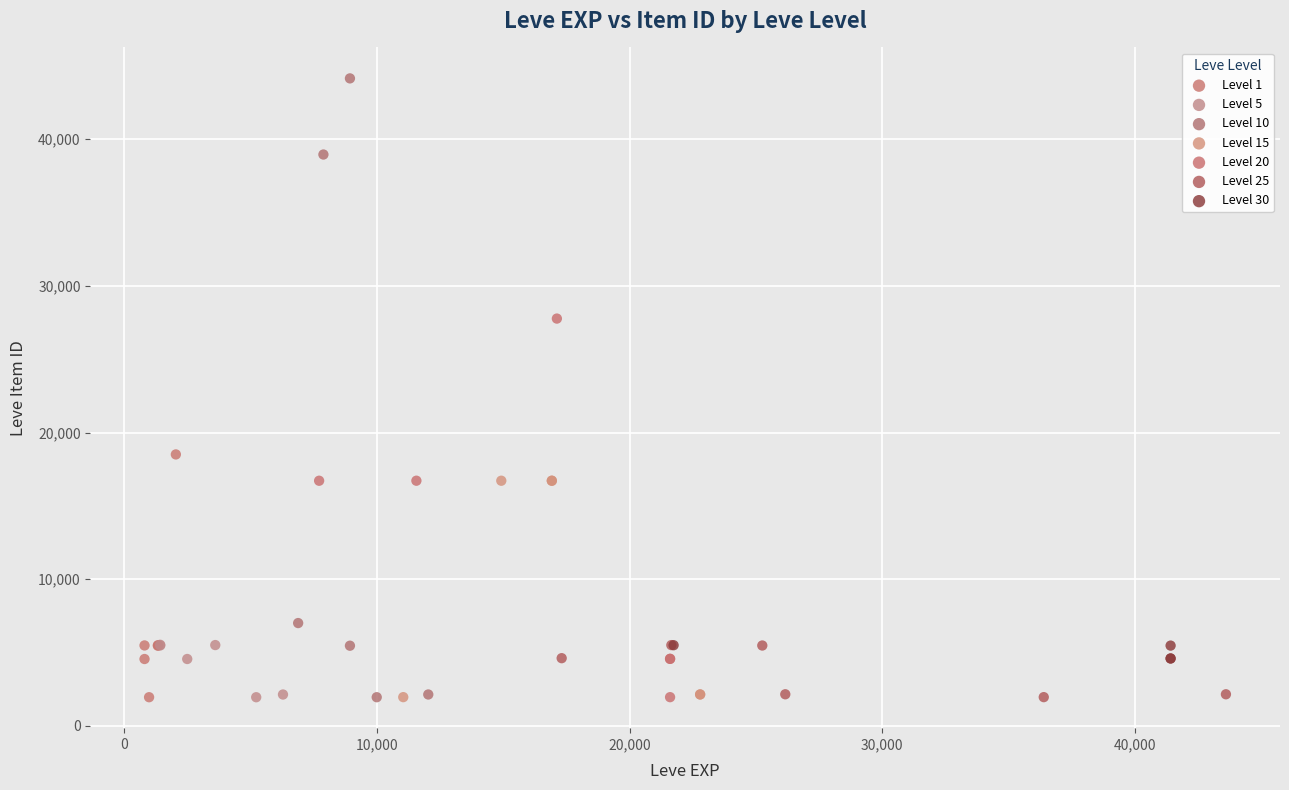

What are all the series names shown in the legend?

Level 1, Level 5, Level 10, Level 15, Level 20, Level 25, Level 30